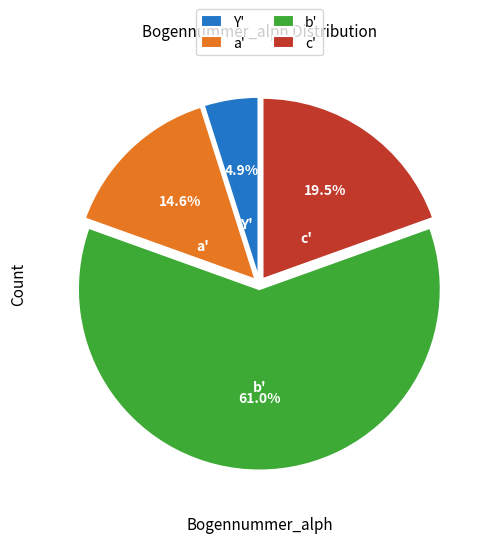

To the nearest percent, what is the difference between the largest and smallest slice percentages?

56%